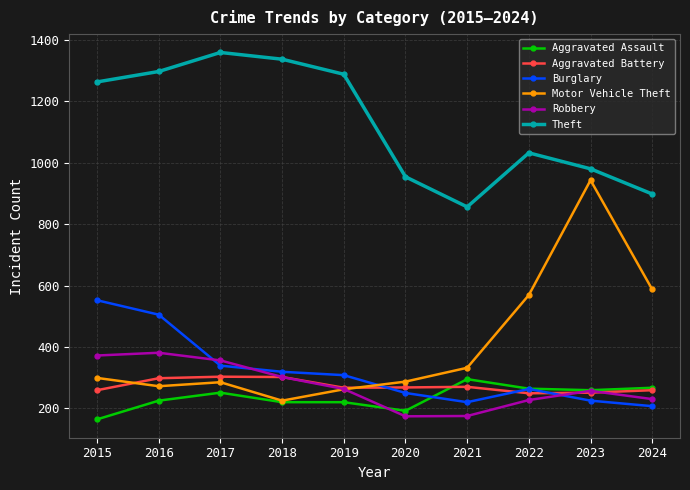

What is the highest value of the Burglary series?

552